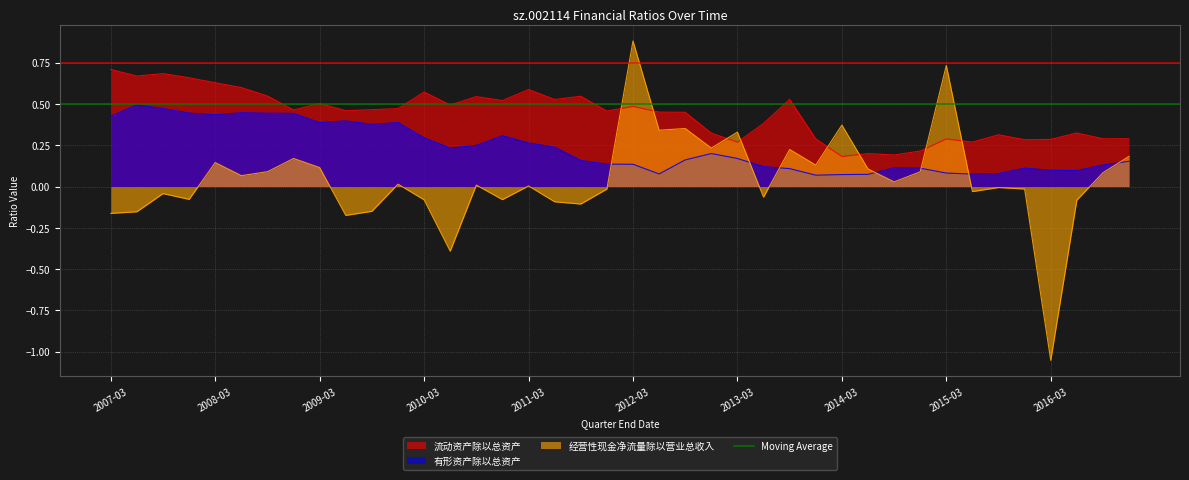

What is the label of the 2nd point from the right?

2016-09-30